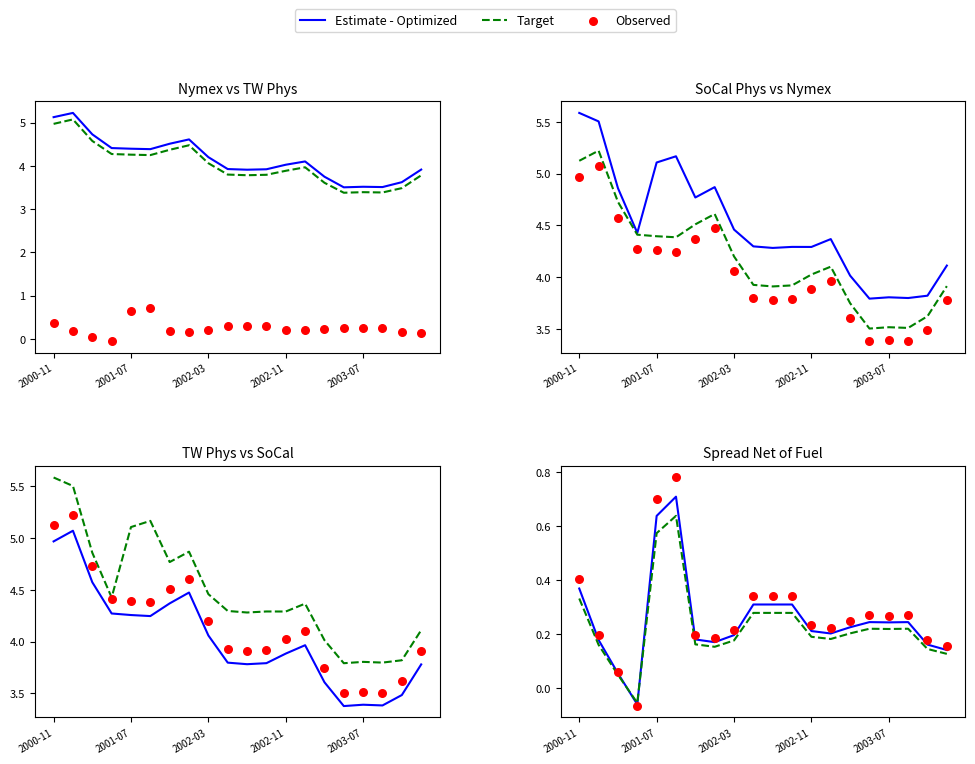

Which series has the largest Y range (max minus min)?

Observed